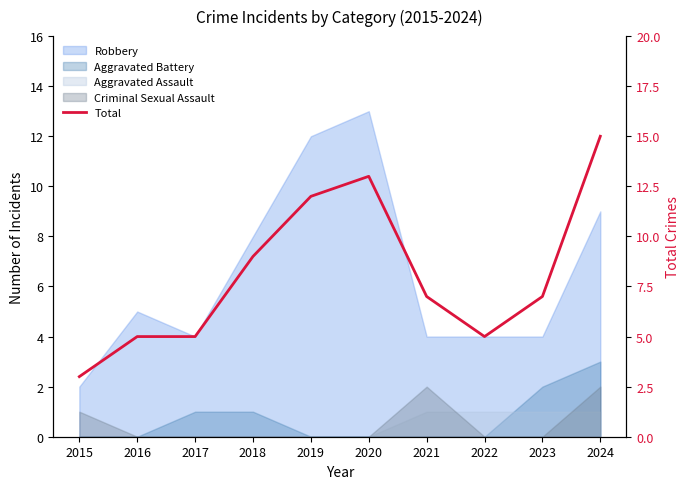

What is the sum of all values?

81